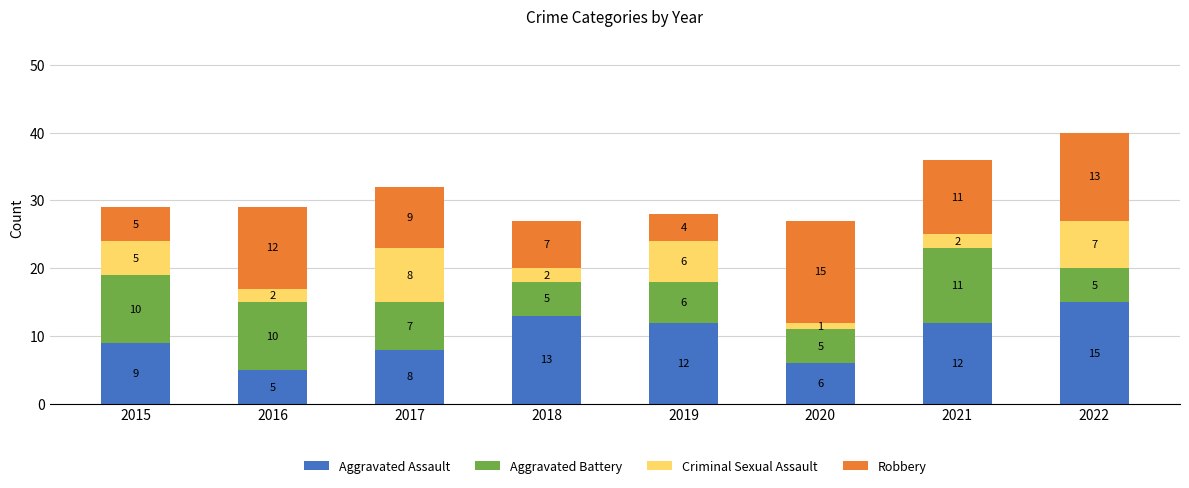

Is it true that Aggravated Assault equals 19 at 2021?

False